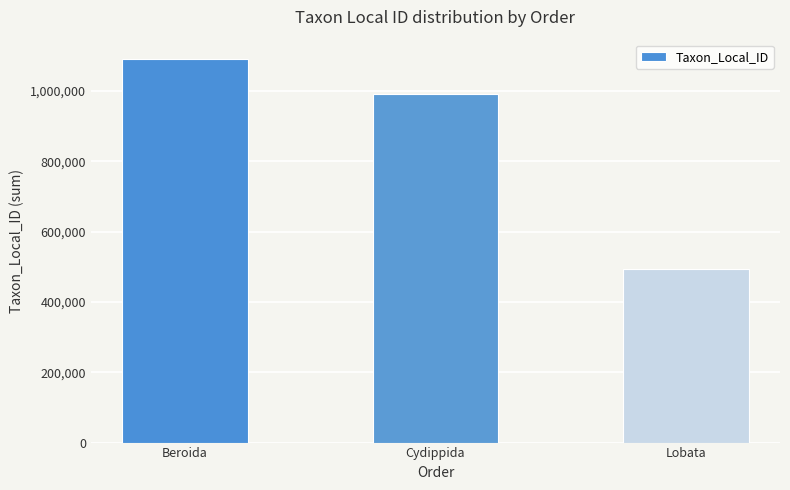

List the labels in order of value, largest first.

Beroida, Cydippida, Lobata